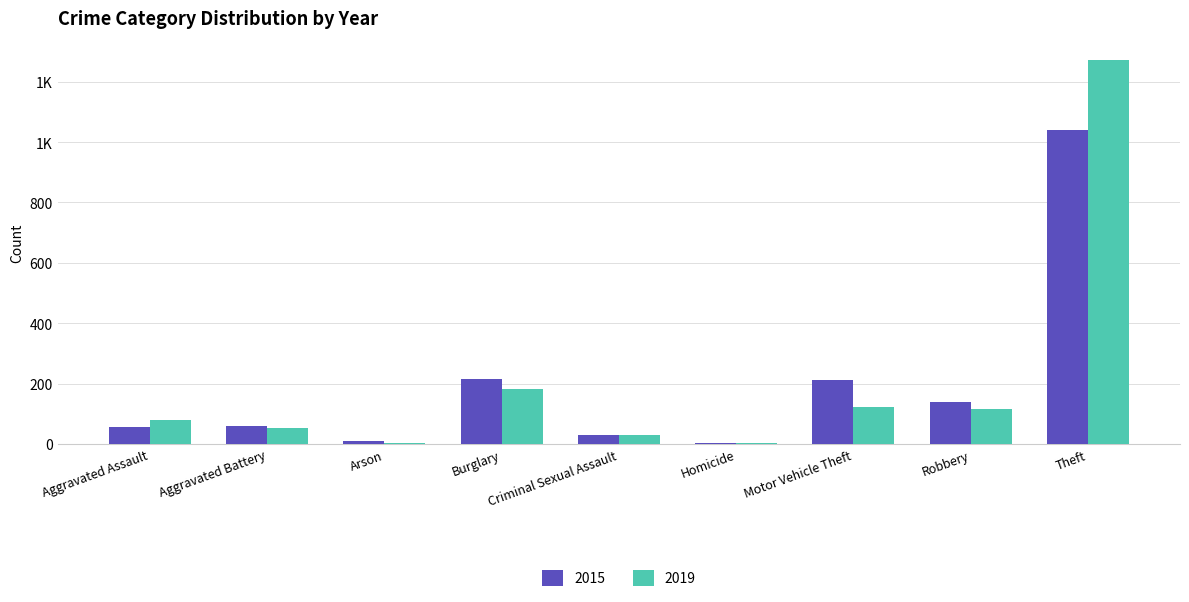

Are the bars grouped side by side (vs. stacked)?

Yes